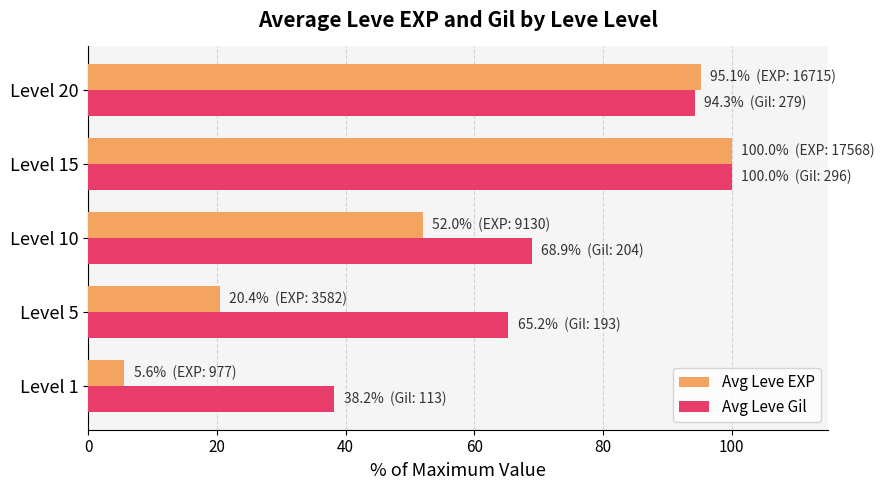

Which series has the widest spread of values?

Avg Leve EXP